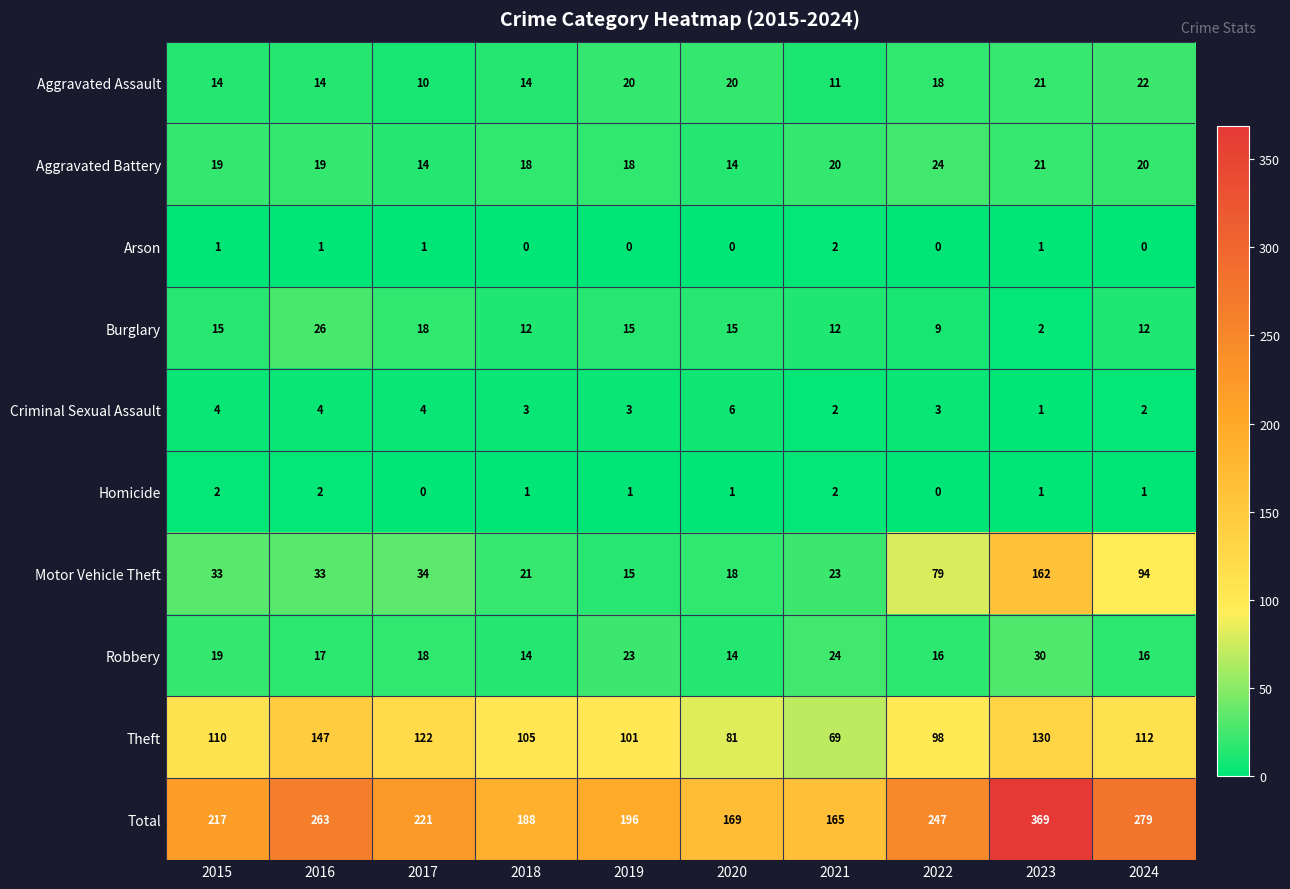

The Aggravated Battery series shows 19 at 2015. True or false?

True